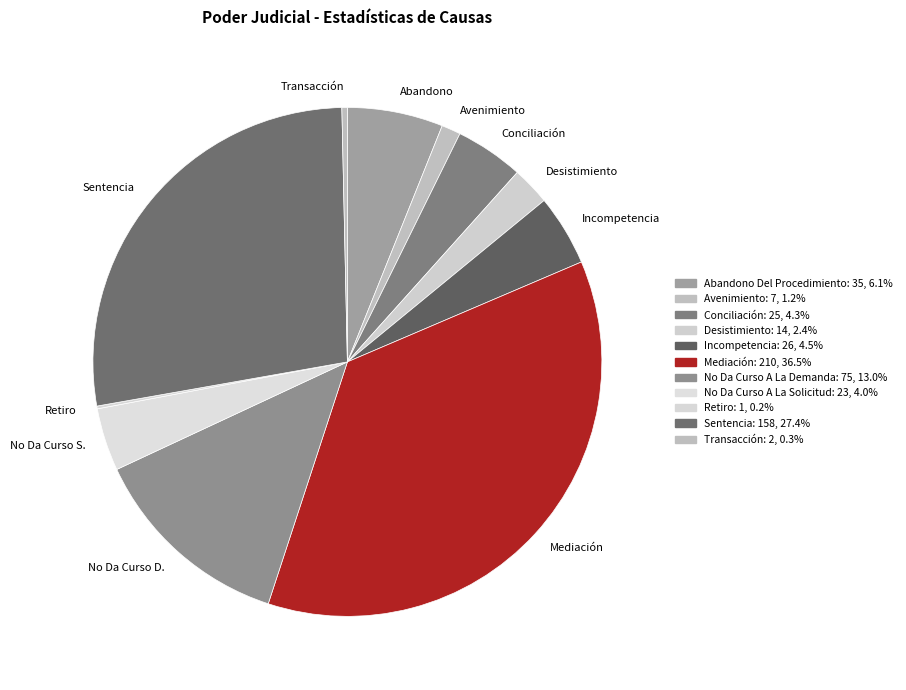

What is the ratio of the value at Desistimiento to the value at Conciliación?

0.6